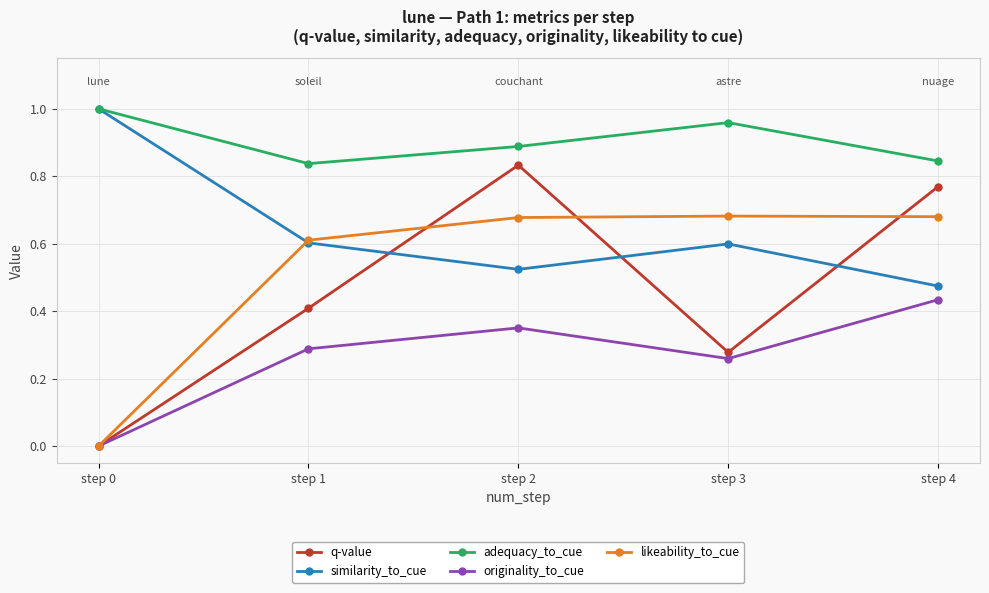

Rank the series at step 2 from lowest to highest value.

originality_to_cue, similarity_to_cue, likeability_to_cue, q-value, adequacy_to_cue